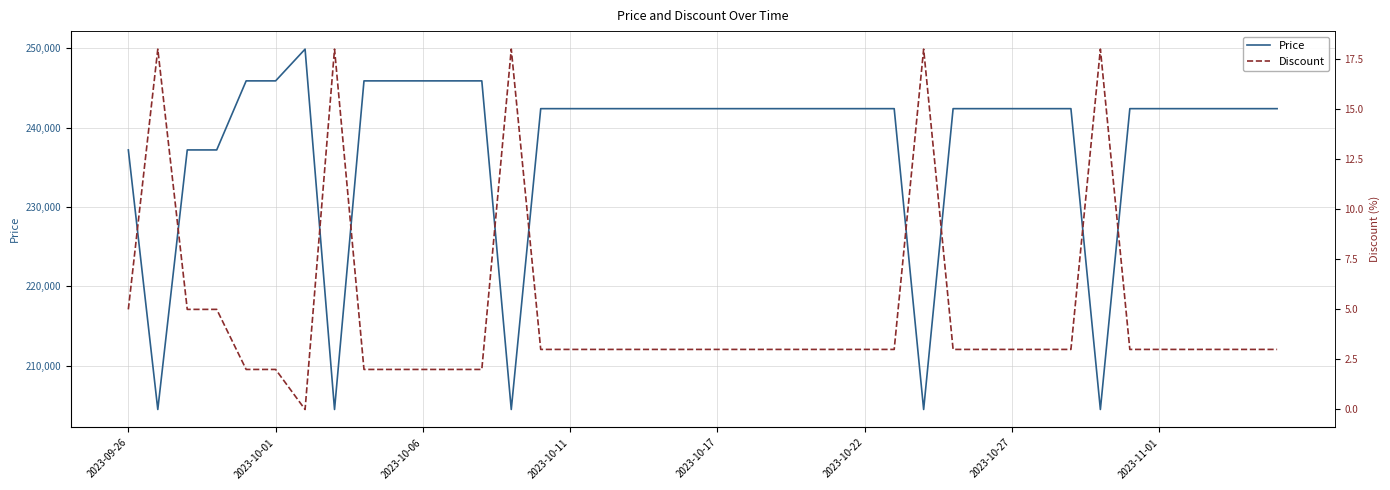

At which label is Discount closest to 9?

2023-09-26